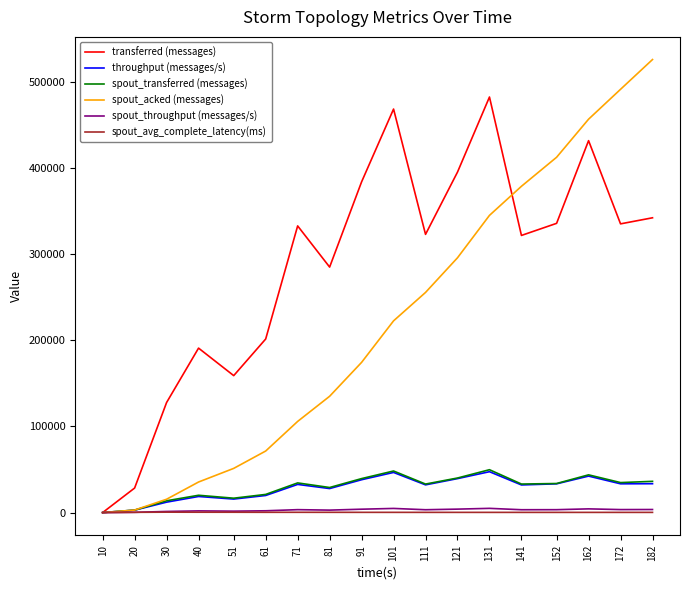

At how many categories does at least one series exceed 205971?

12